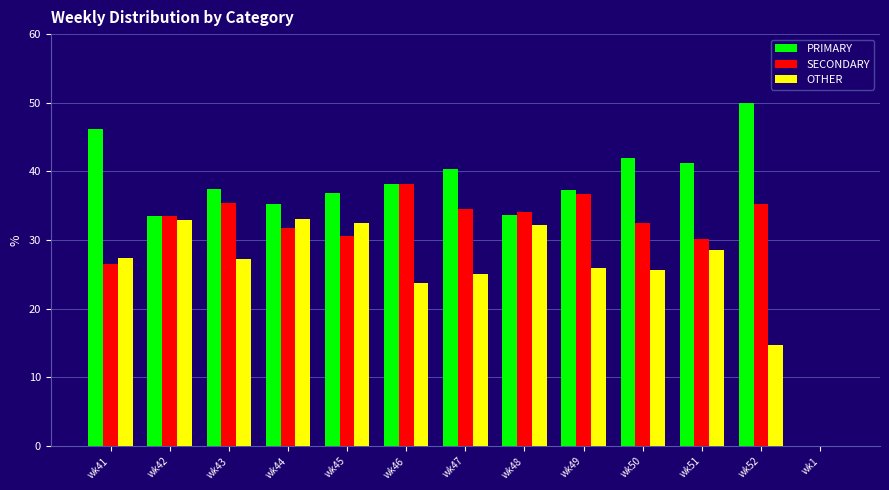

Which series changed the most between wk49 and wk51?

SECONDARY